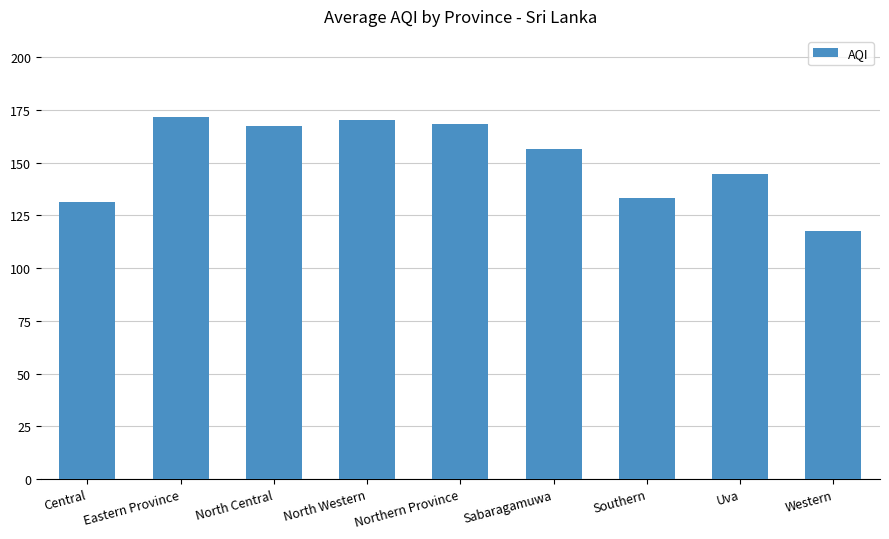

What position from the right is Eastern Province?

8